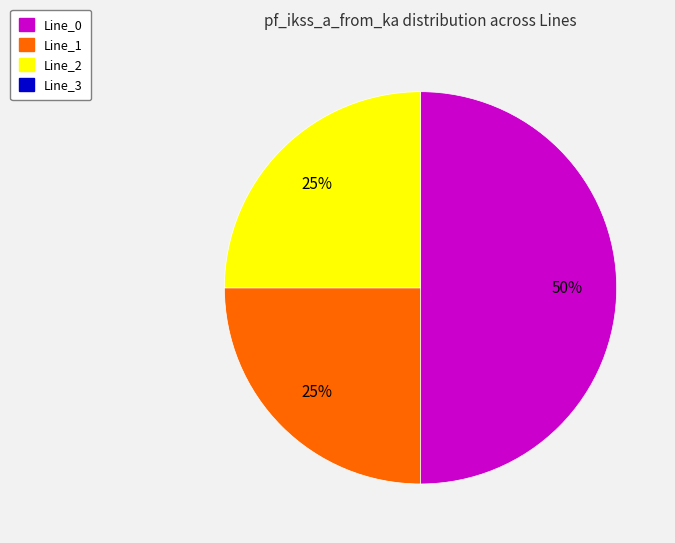

To the nearest percent, what is the average slice percentage?

33%